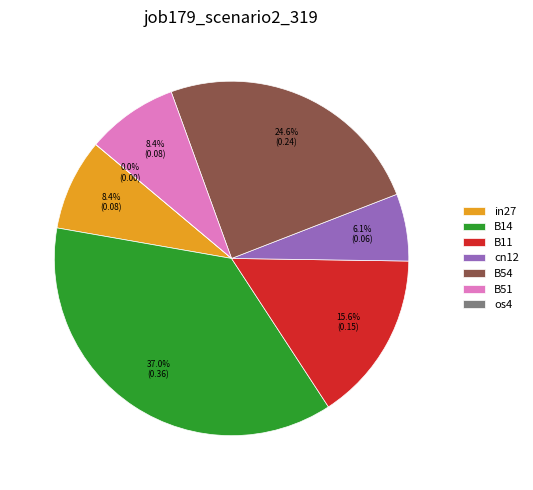

Which slice is the smallest?

os4